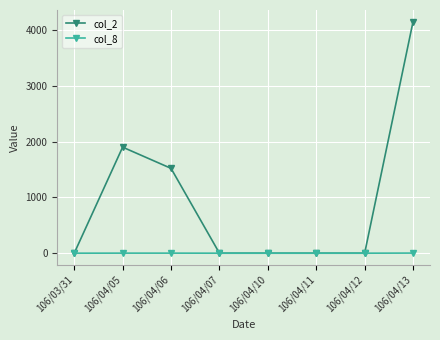

What is the difference between the maximum and minimum values in the col_8 series?

2